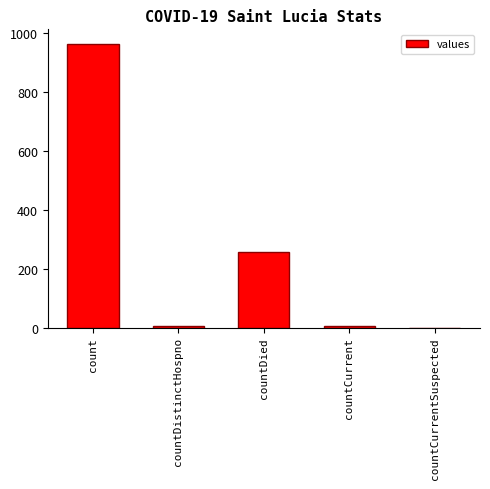

What is the sum of all values?

1232